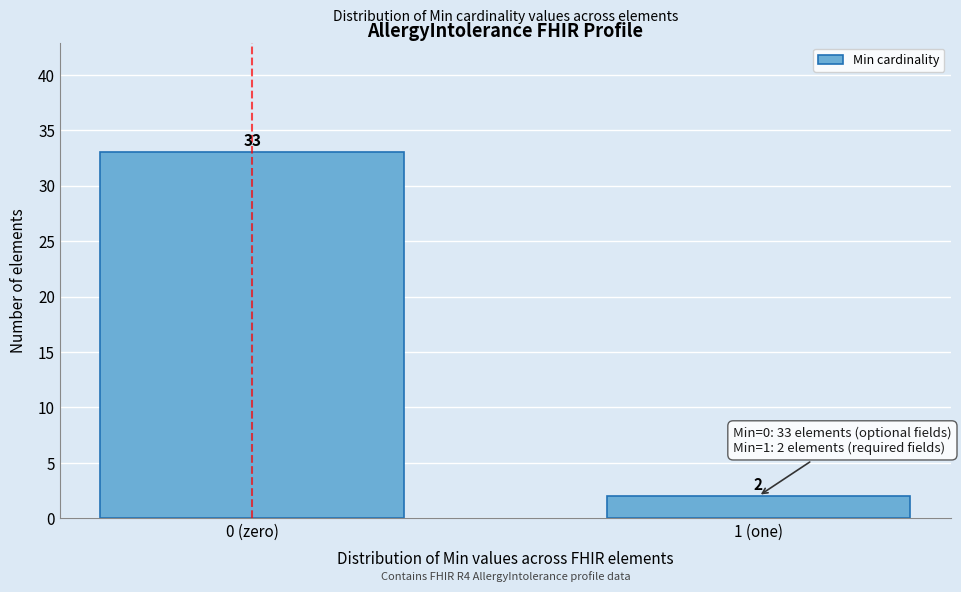

Reading right to left, what are all the values shown in this chart?

2	33